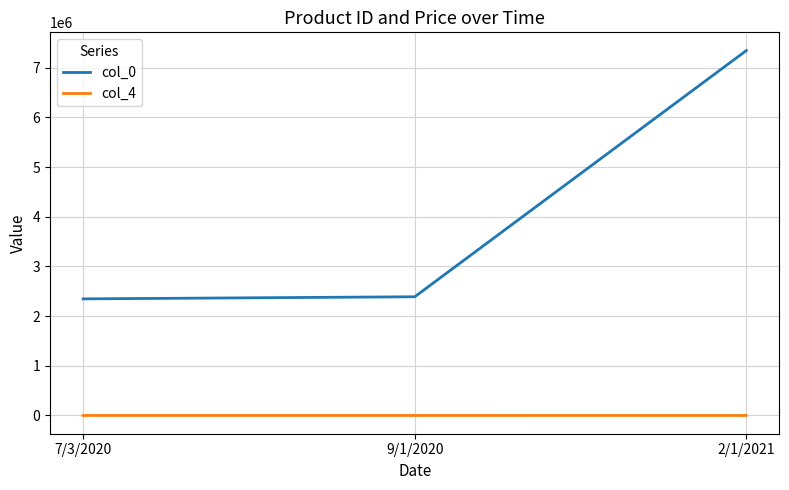

Which series has the widest spread of values?

col_0